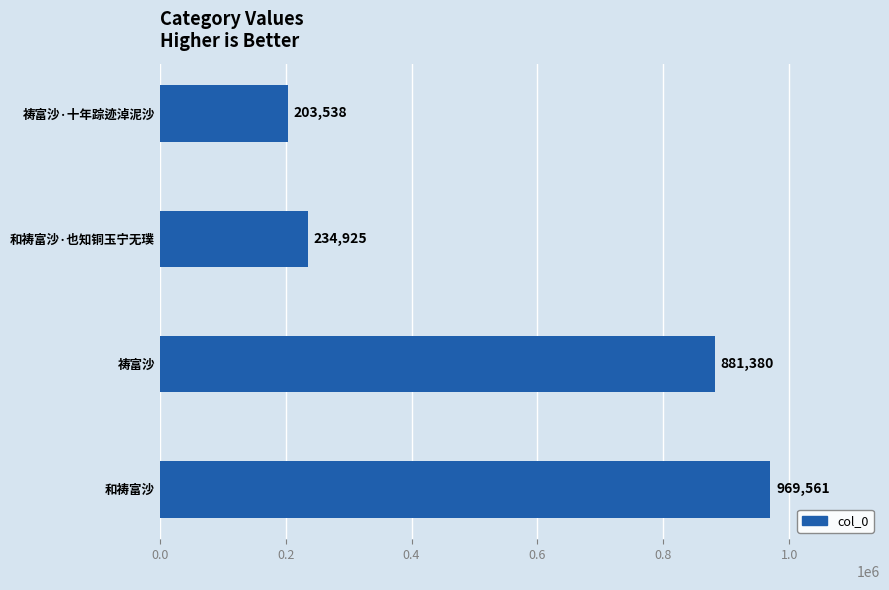

Between 和祷富沙·也知铜玉宁无璞 and 祷富沙·十年踪迹淖泥沙, which is larger?

和祷富沙·也知铜玉宁无璞